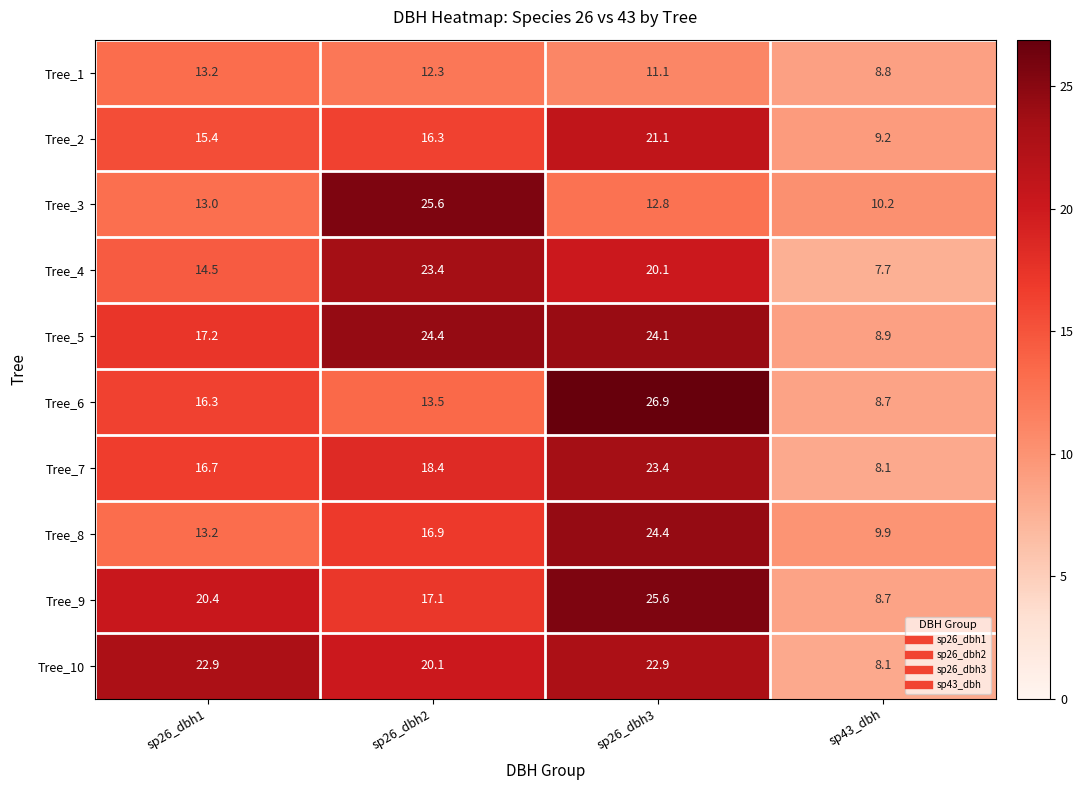

What is the difference between the maximum and second lowest values in the Tree_2 series?

5.7